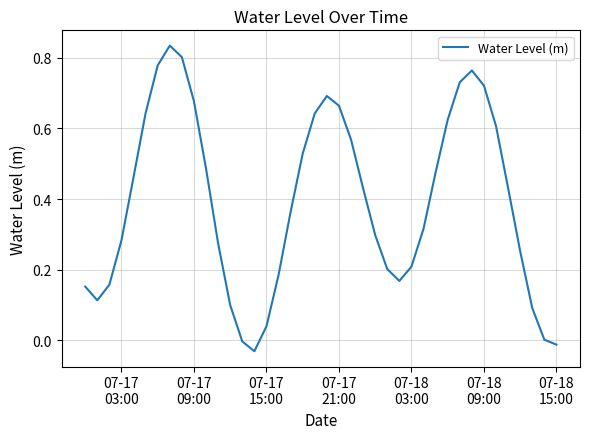

Does the chart have visible grid lines?

Yes